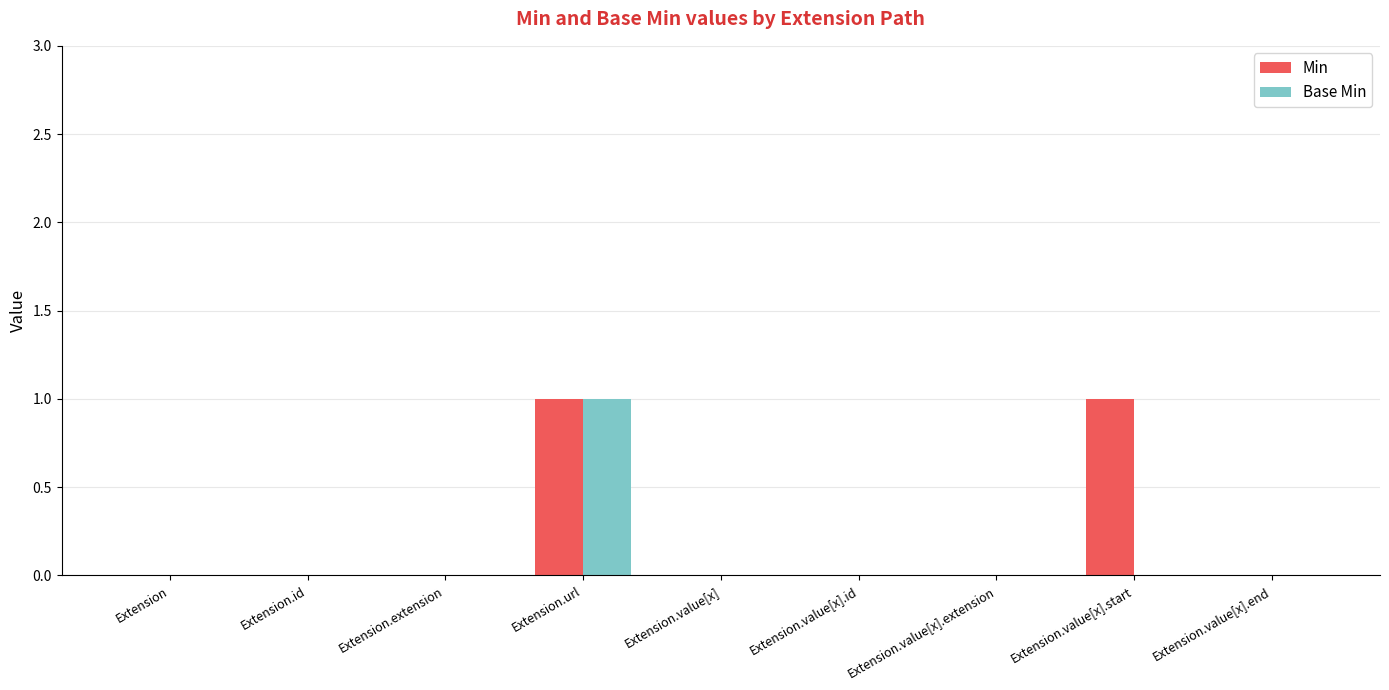

How many distinct data groups are displayed?

2